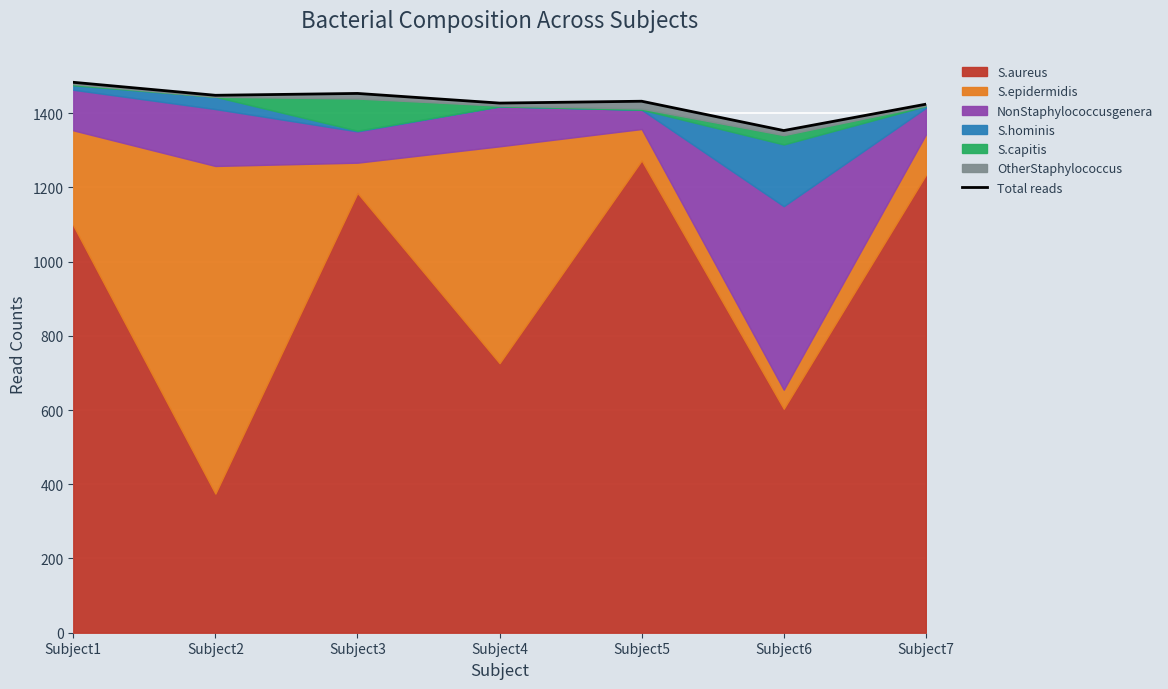

Count the number of values greater than 1432.

4